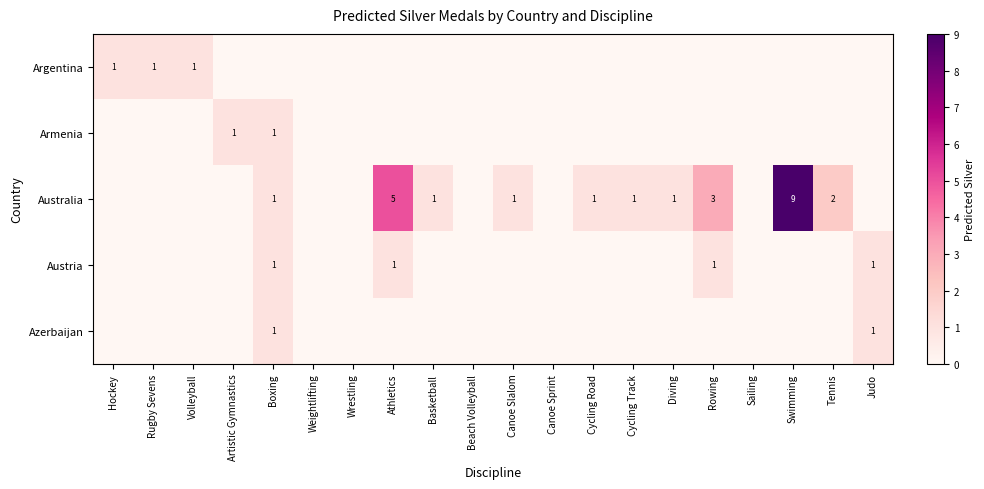

The value of Azerbaijan at Boxing is 1. True or false?

True